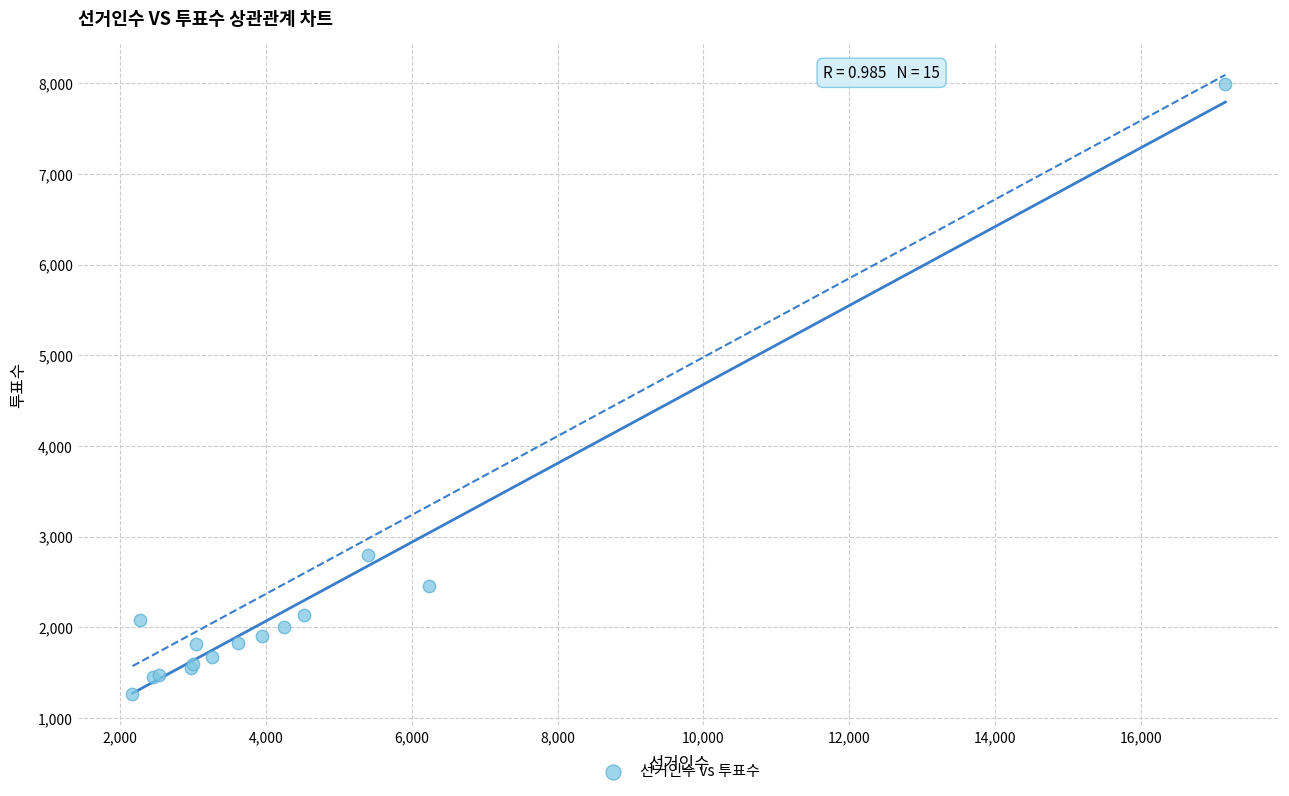

What Y value in the scatter plot is closest to 4627?

2796